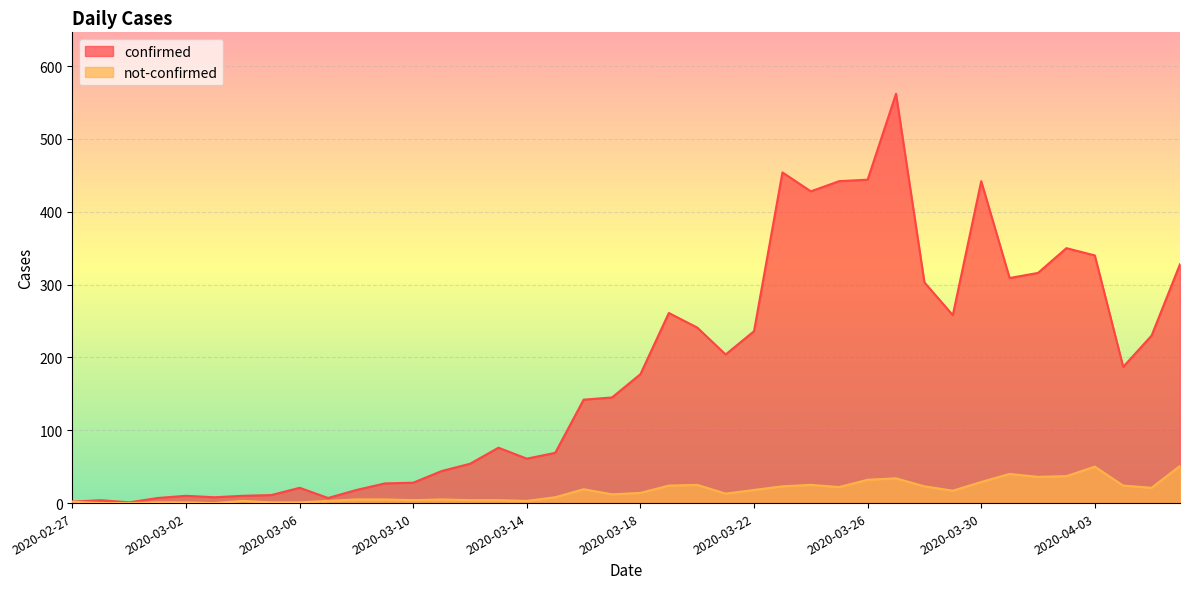

At which category does confirmed reach its first local valley?

2020-02-29